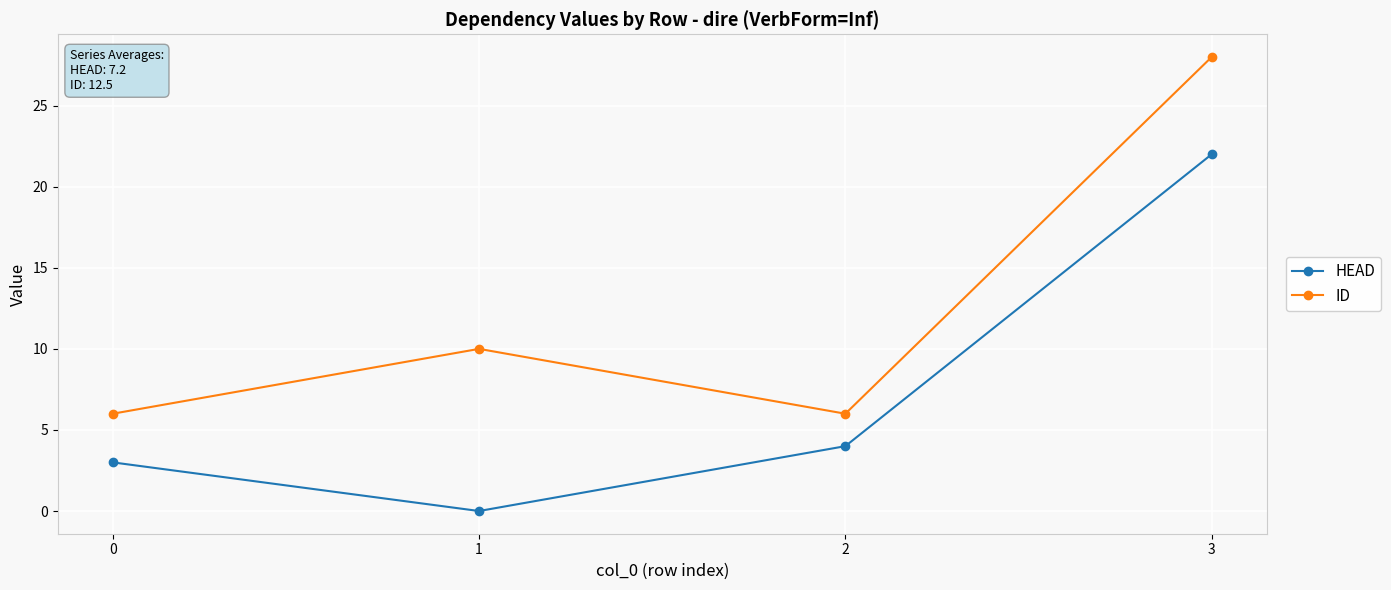

Reading right to left, transcribe all the data shown in this chart.

HEAD: 3=22	2=4	1=0	0=3
ID: 3=28	2=6	1=10	0=6